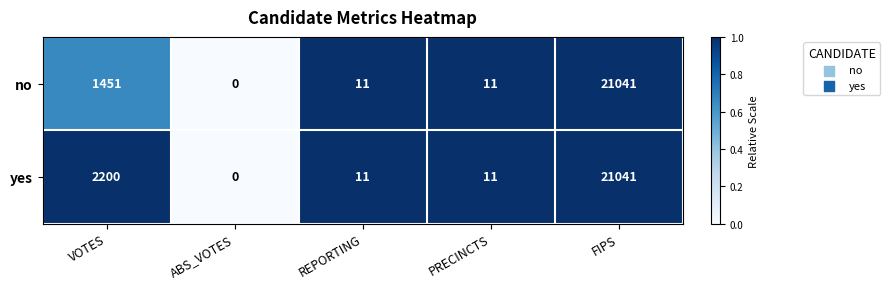

What is the sum of all yes values?

23263